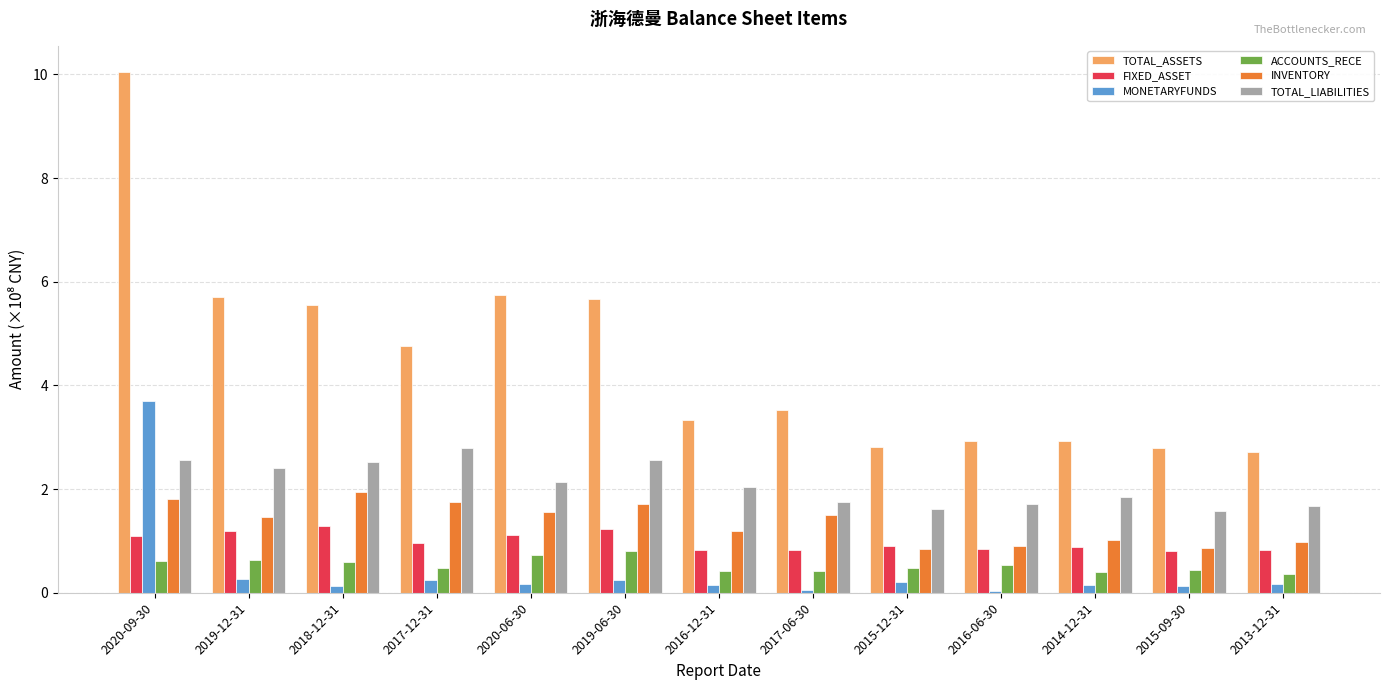

How many data points in TOTAL_ASSETS are less than 3?

5